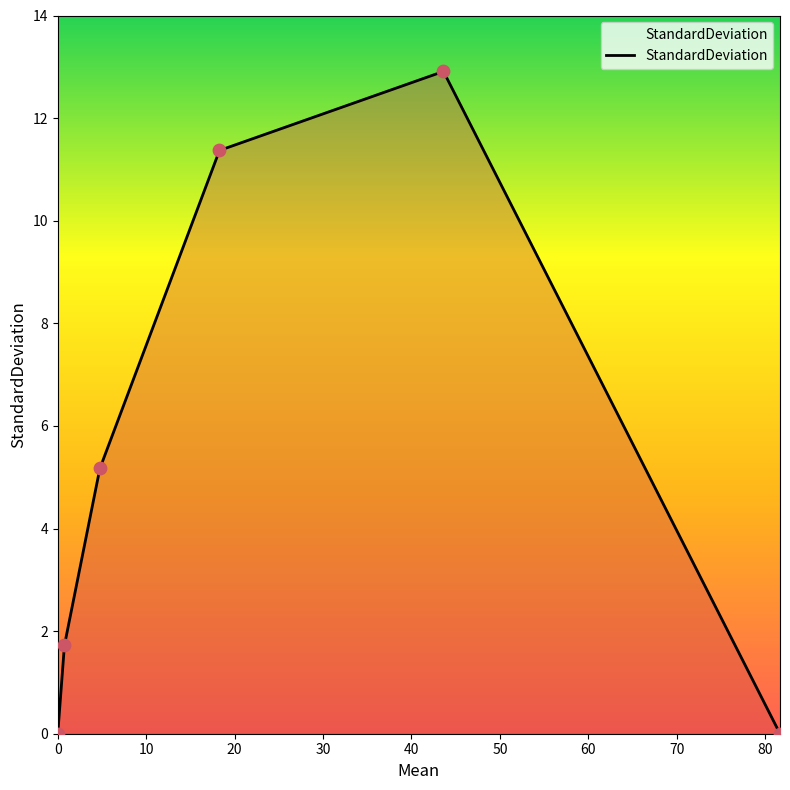

What is the difference between the maximum and second lowest values?

12.9